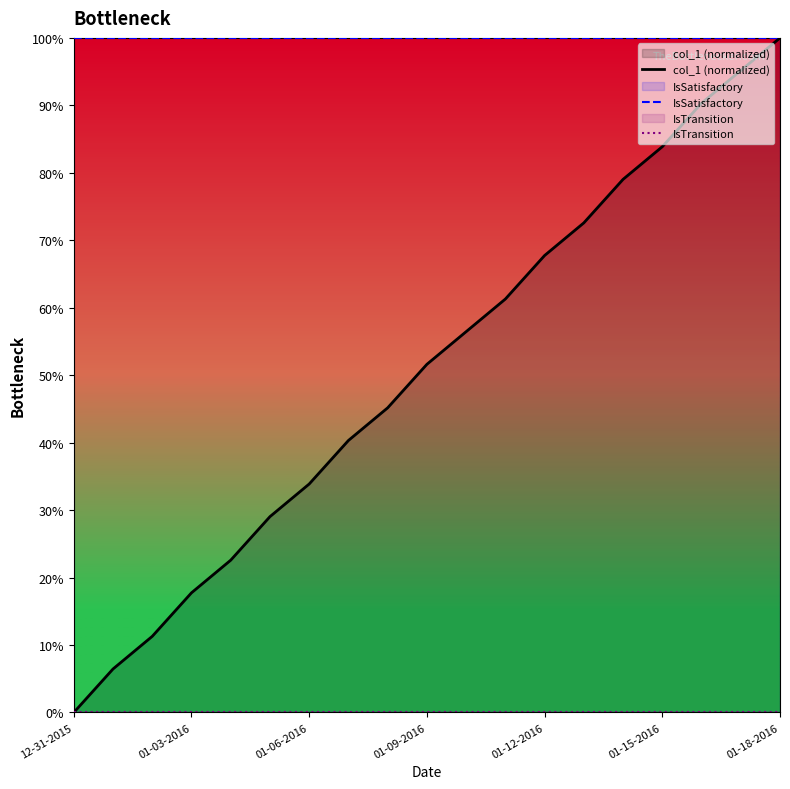

What is the total value across all series at 01-09-2016?

151.6